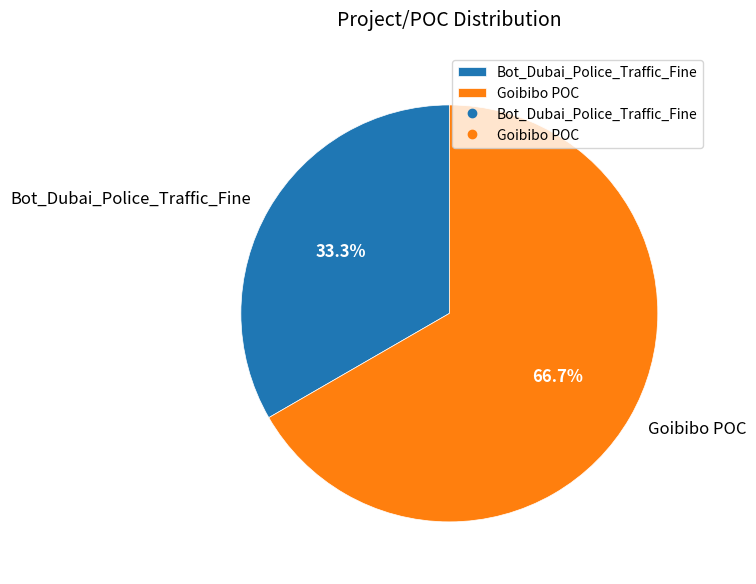

How many segments does this pie chart have?

2